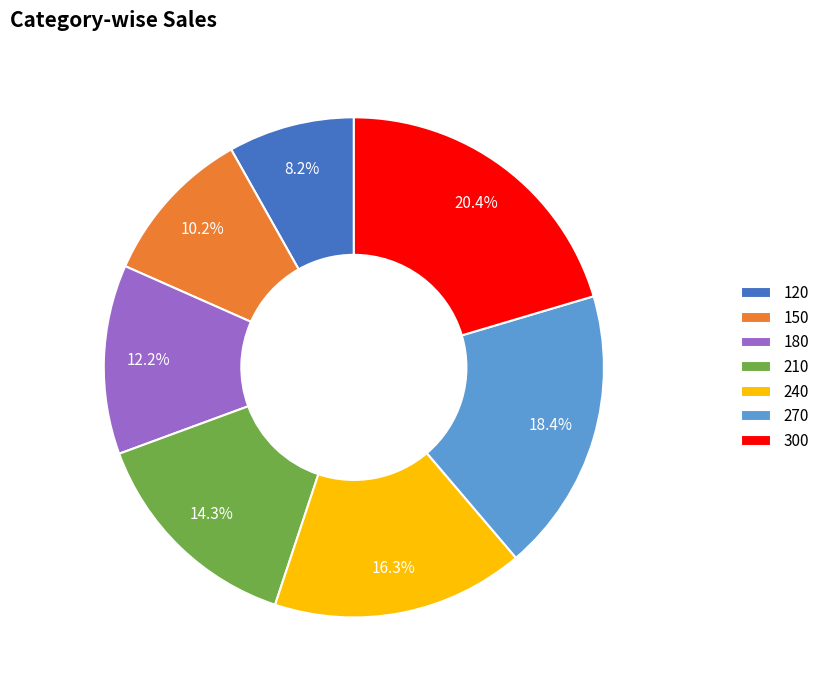

Count the number of slices in the pie.

7